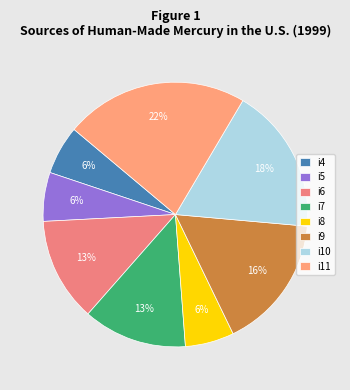

Rank the categories by value from highest to lowest.

i11, i10, i9, i6, i7, i4, i5, i8